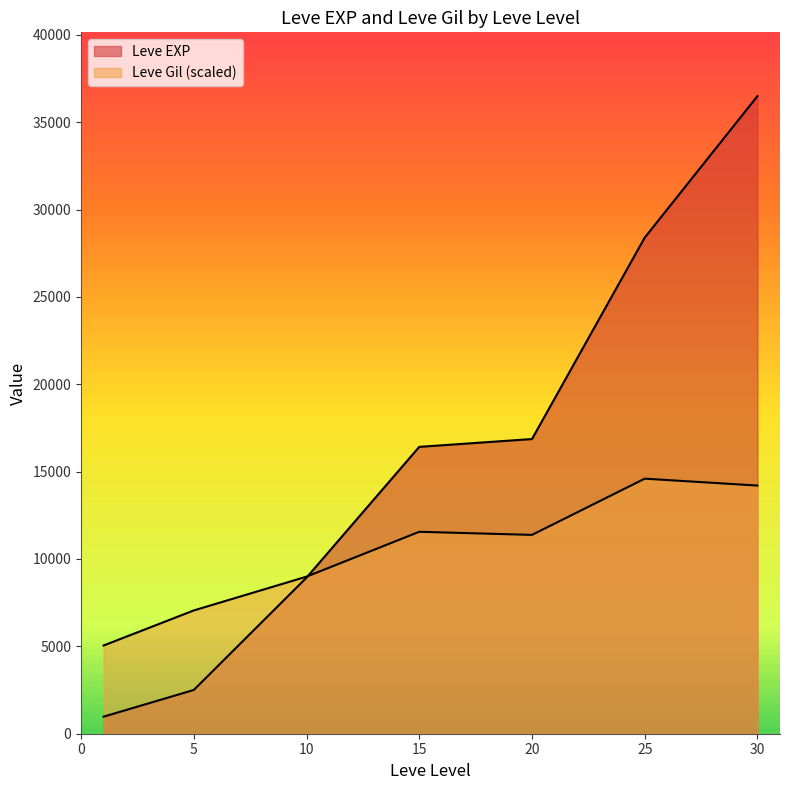

The Leve Gil series shows 34 at 1. True or false?

False